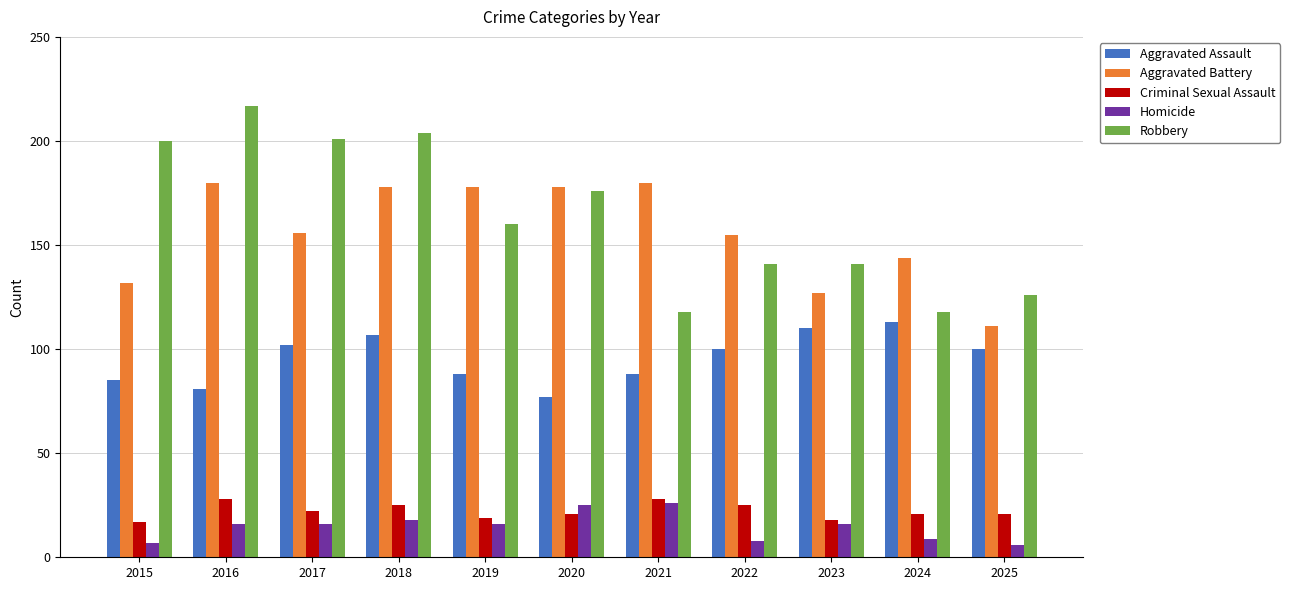

Where does the Aggravated Assault series first go above 100?

2017